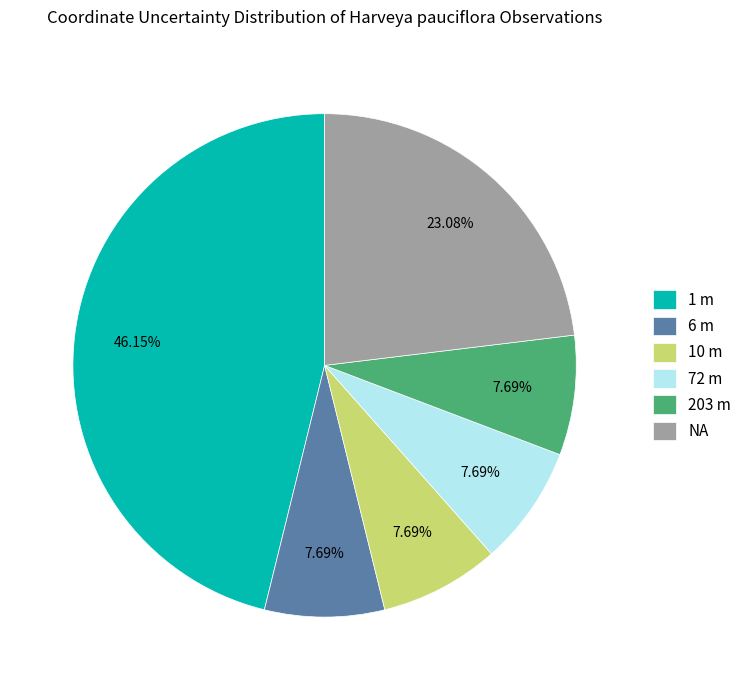

Does any single category account for the majority?

No